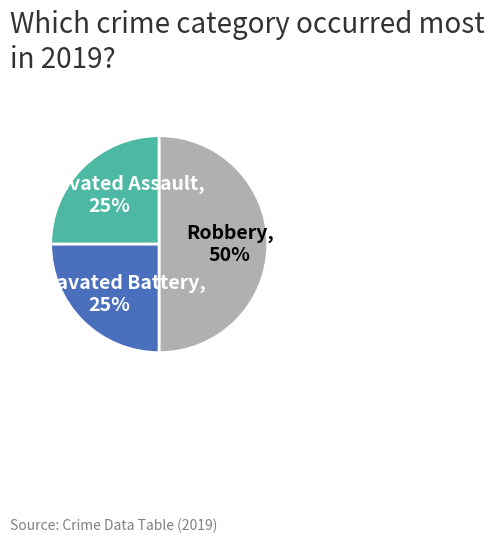

The Aggravated Battery slice represents 25% of the pie. True or false?

True